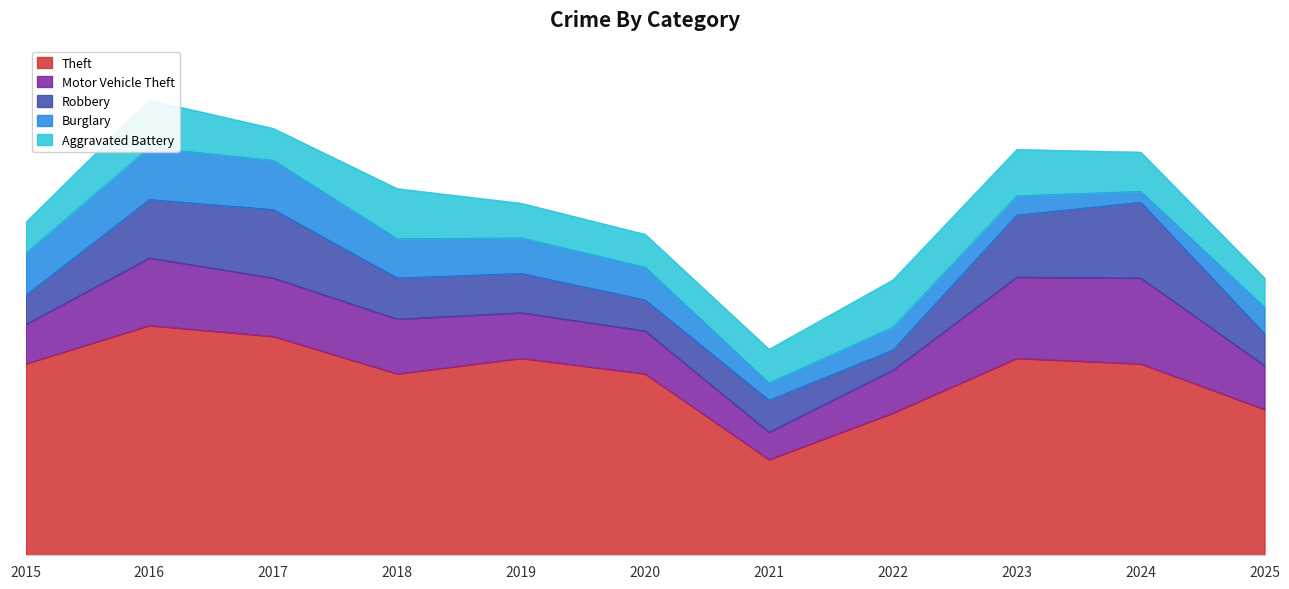

List the series in order of their peak value, highest first.

Theft, Motor Vehicle Theft, Robbery, Burglary, Aggravated Battery